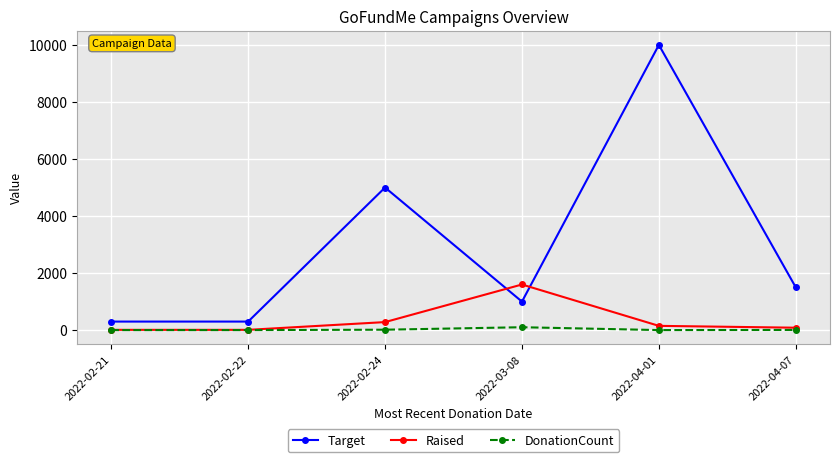

The value of Target at 2022-03-08 is 619. True or false?

False